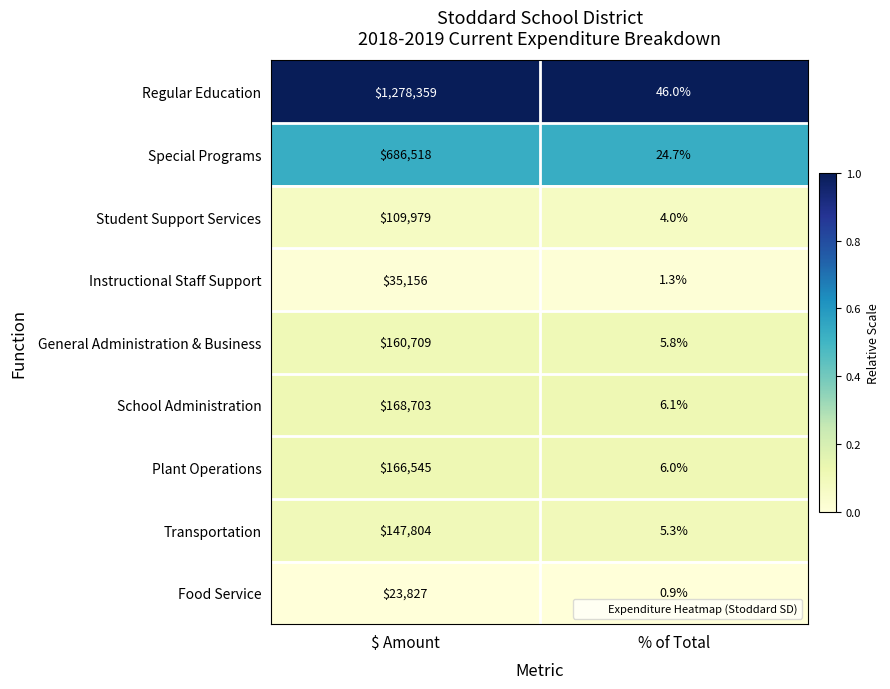

Which series changed the most between $ Amount and % of Total?

Regular Education